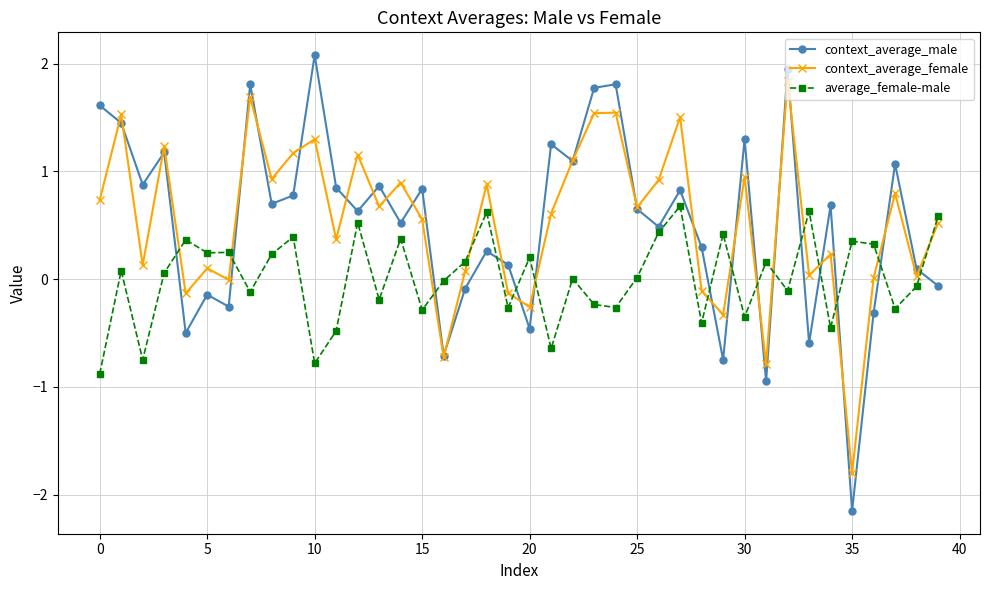

What are all the series names shown in the legend?

context_average_male, context_average_female, average_female-male